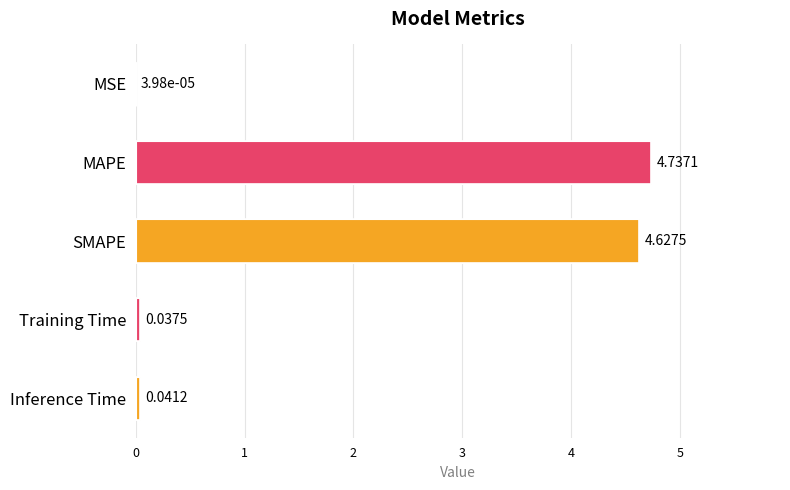

At which label is the value closest to 2?

Inference Time